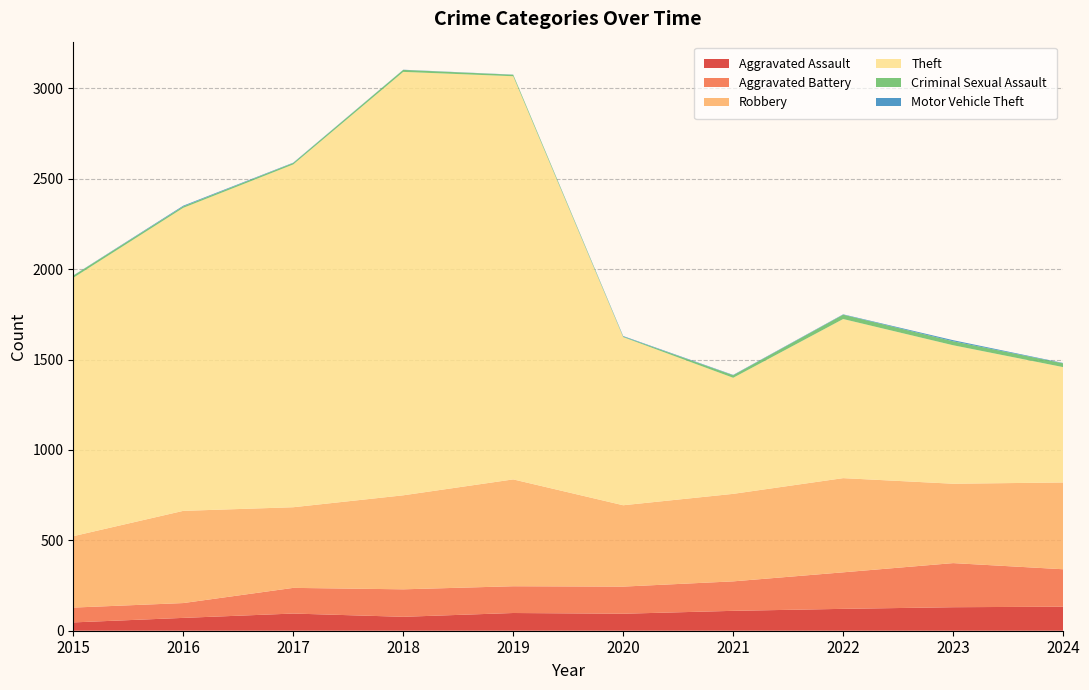

Reading left to right, transcribe all the data shown in this chart.

Aggravated Assault: 2015=46	2016=71	2017=95	2018=77	2019=98	2020=94	2021=110	2022=121	2023=130	2024=133
Aggravated Battery: 2015=82	2016=82	2017=142	2018=152	2019=148	2020=150	2021=163	2022=202	2023=244	2024=207
Robbery: 2015=395	2016=510	2017=446	2018=520	2019=591	2020=450	2021=484	2022=521	2023=439	2024=480
Theft: 2015=1429	2016=1676	2017=1896	2018=2342	2019=2230	2020=930	2021=642	2022=880	2023=766	2024=638
Criminal Sexual Assault: 2015=12	2016=8	2017=8	2018=11	2019=8	2020=3	2021=14	2022=24	2023=22	2024=21
Motor Vehicle Theft: 2015=1	2016=4	2017=2	2018=1	2019=1	2020=3	2021=2	2022=2	2023=6	2024=2